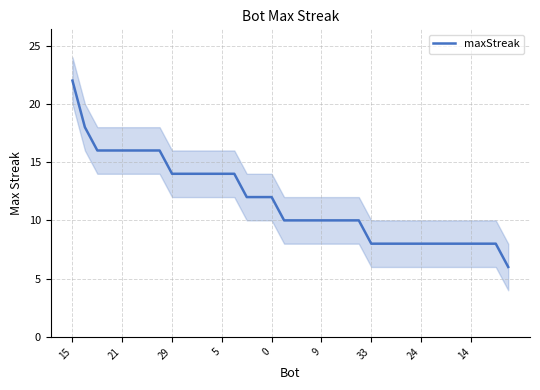

At which category does the chart reach its peak across all series?

15